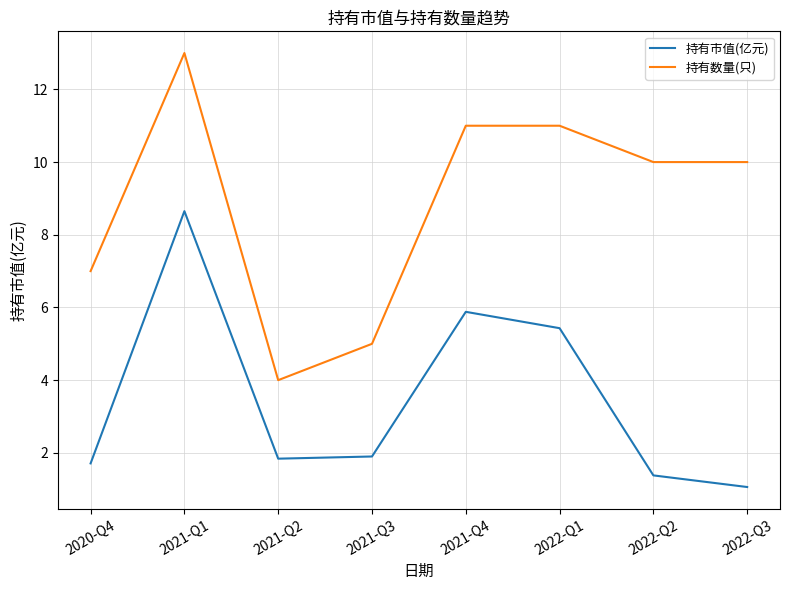

What is the difference between the second highest and minimum values in the 持有数量(只) series?

7.0